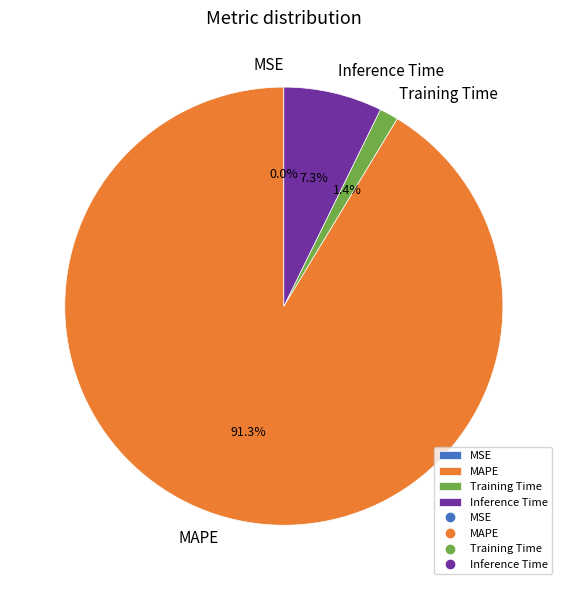

Which has a higher value, MAPE or Training Time?

MAPE